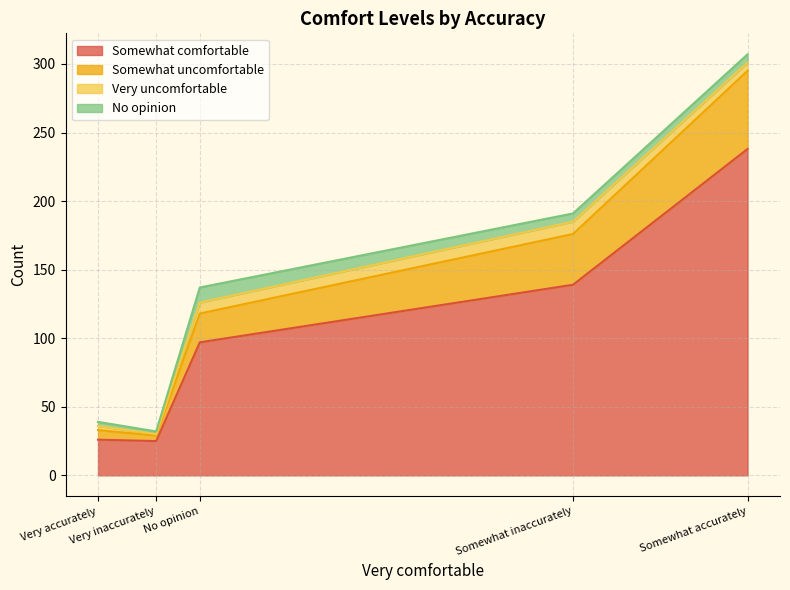

What is the minimum value for Somewhat comfortable?

25